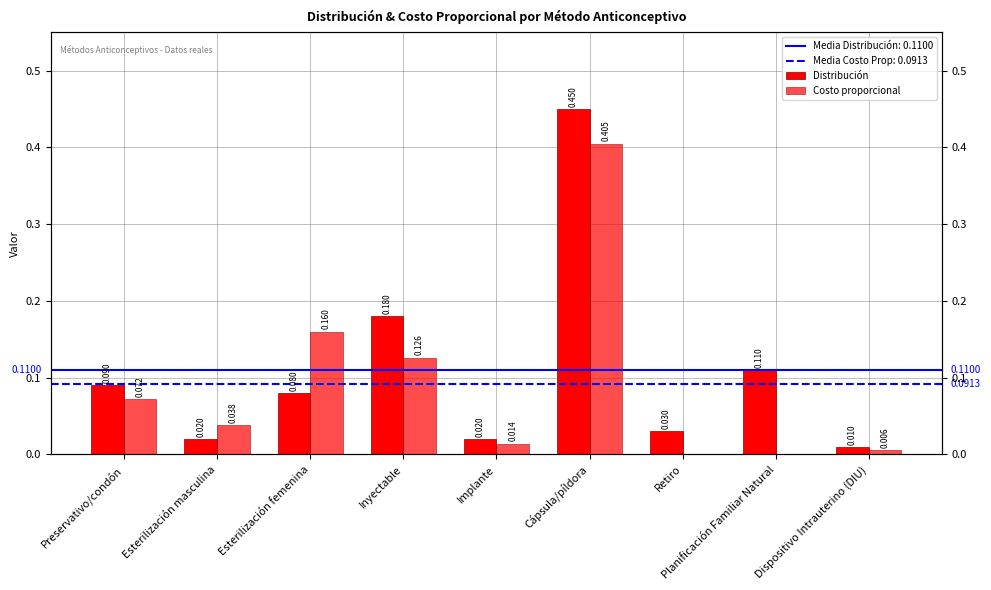

Which has a higher value, Dispositivo Intrauterino (DIU) or Inyectable?

Inyectable